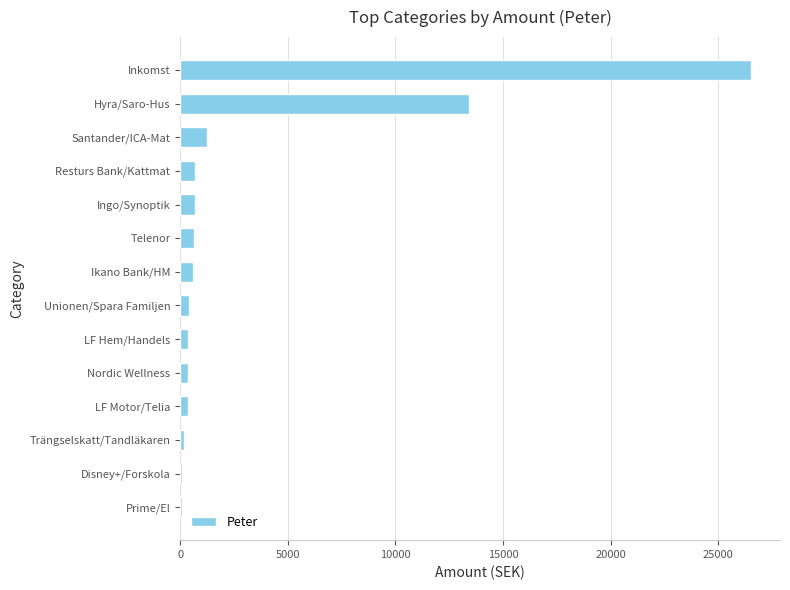

What is the sum of all values?

45641